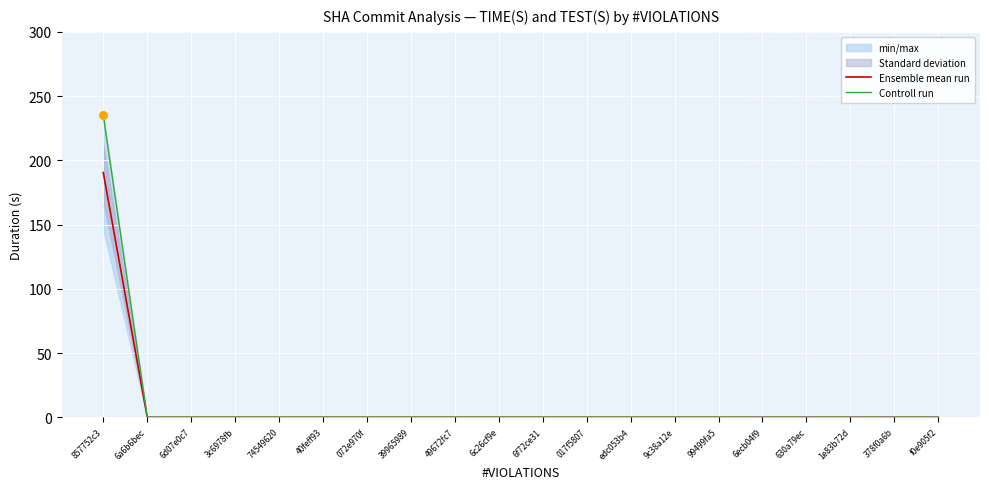

Which series contains the lowest Y value?

Ensemble mean run